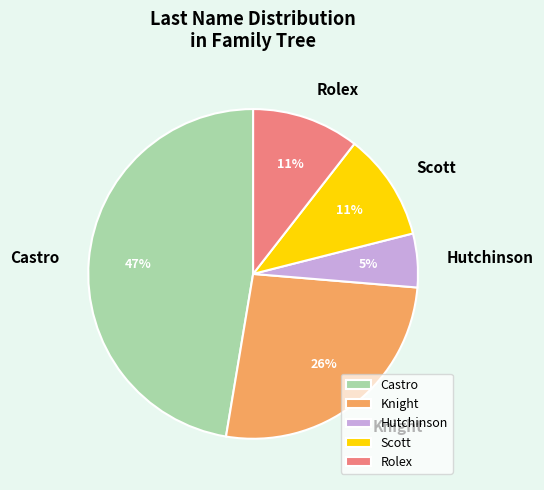

How many segments does this pie chart have?

5